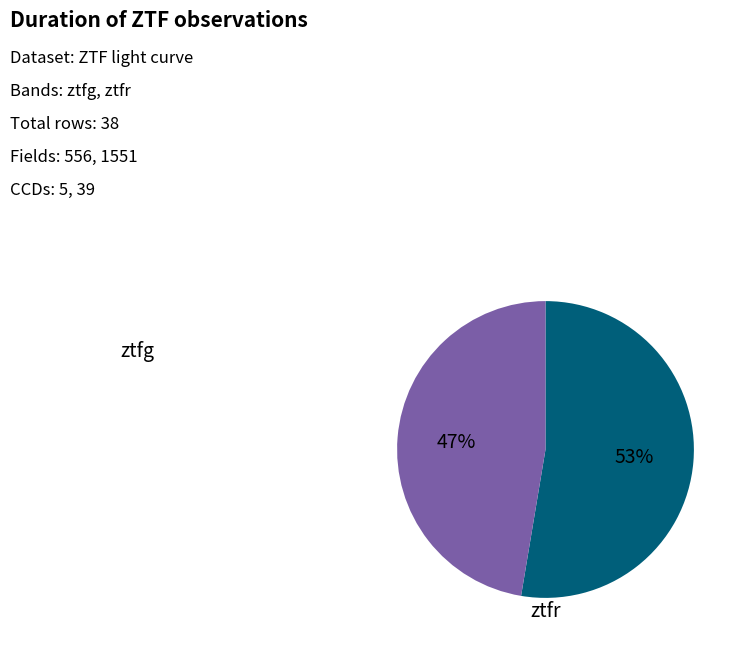

Is there any slice that represents more than half of the pie?

Yes